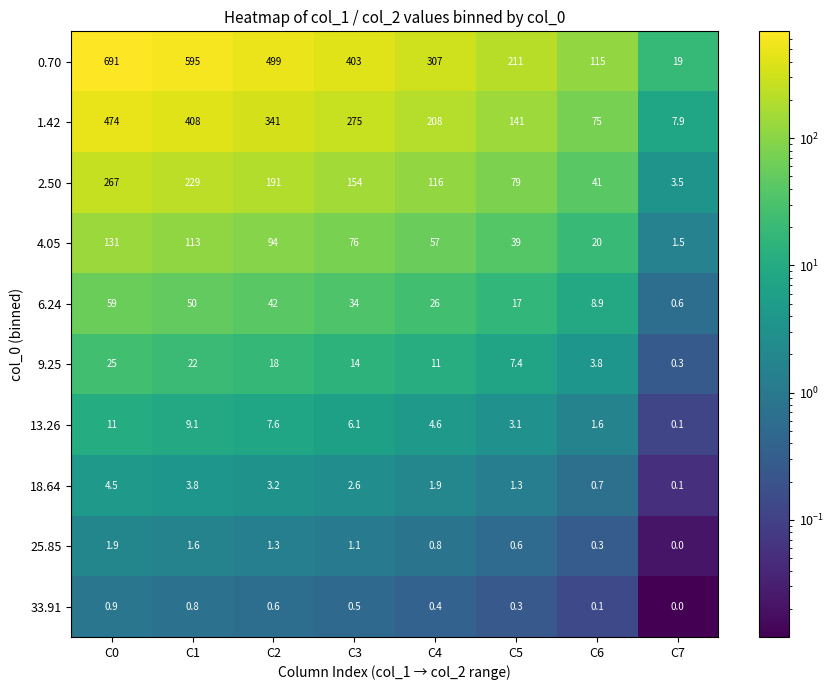

What is the sum of all 18.64 values?

18.1